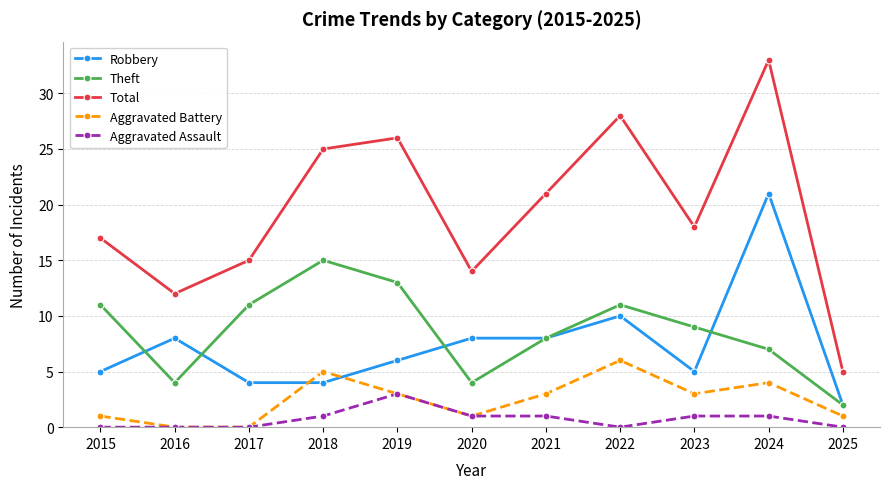

Rank the series by their maximum value, from lowest to highest.

Aggravated Assault, Aggravated Battery, Theft, Robbery, Total